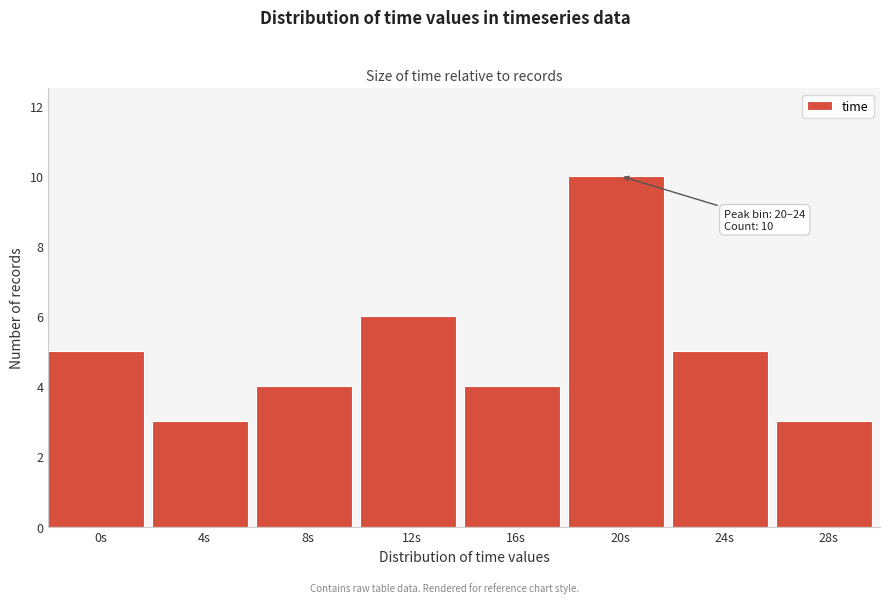

Reading left to right, extract all data points from this chart.

5	3	4	6	4	10	5	3